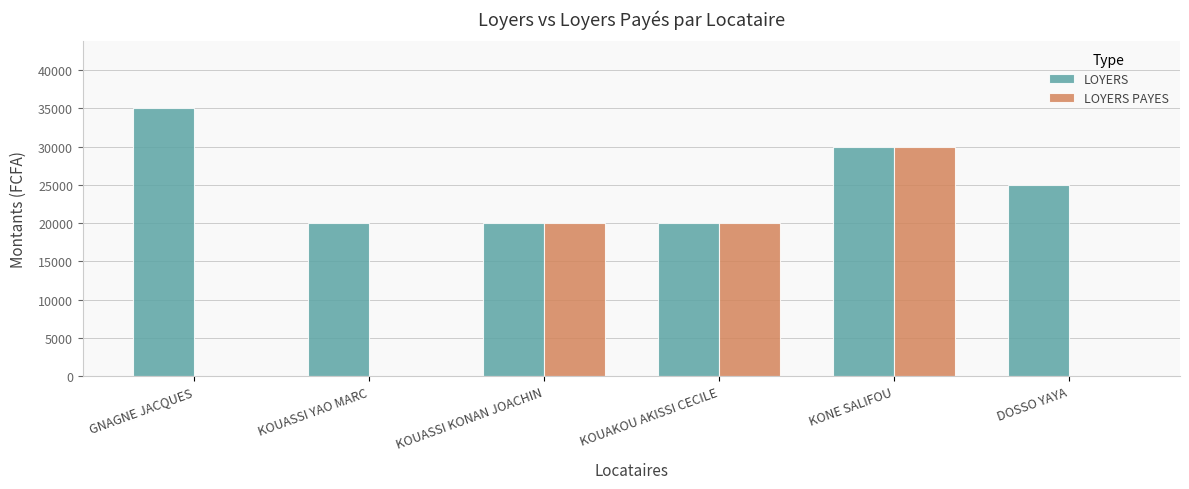

True or false: LOYERS PAYES has a value of 0 at DOSSO YAYA.

True